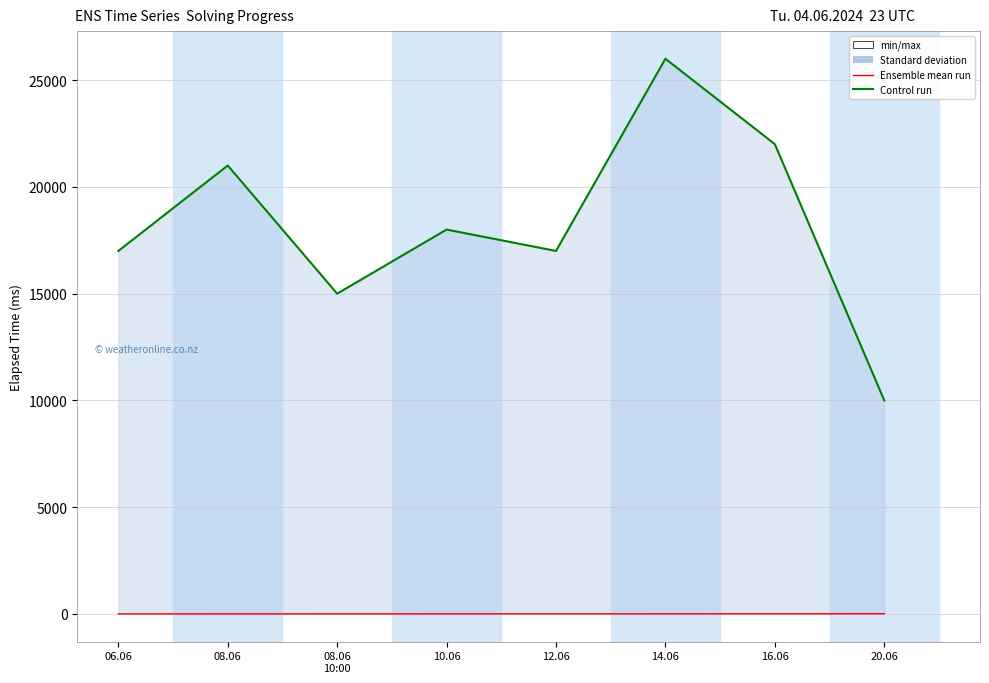

Where is elapsed_time nearest to the value 18000?

10.06